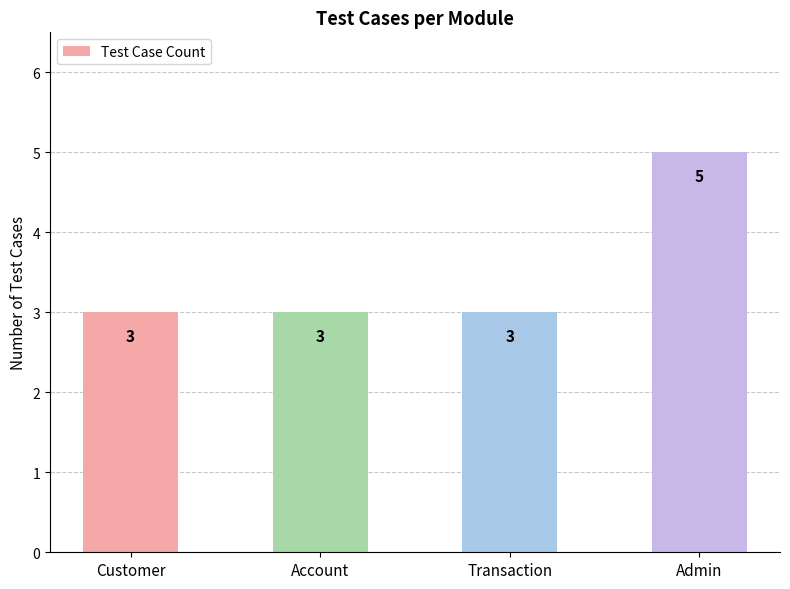

What is the value of the 1st bar from the left?

3